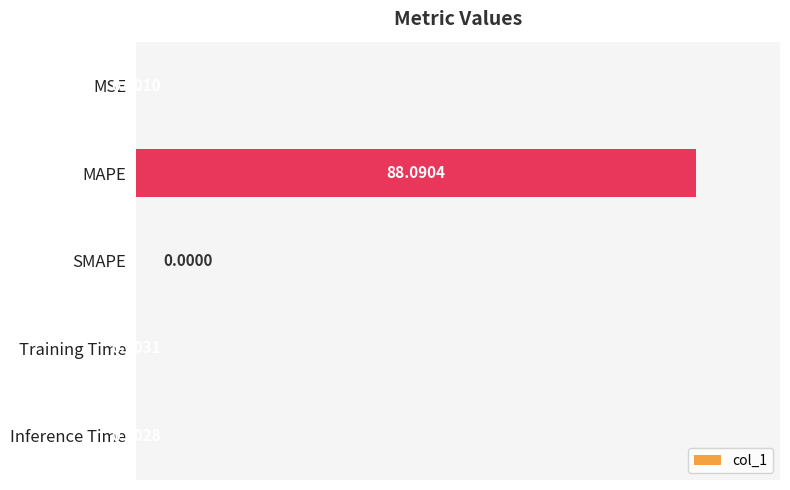

Which has a higher value, SMAPE or MSE?

MSE